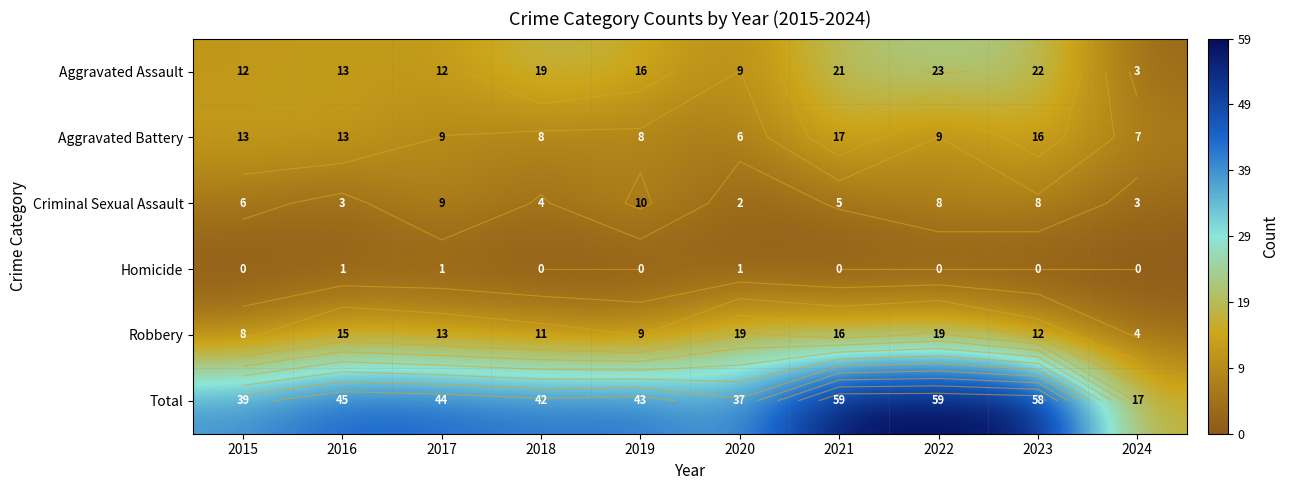

At how many categories does at least one series exceed 44?

4